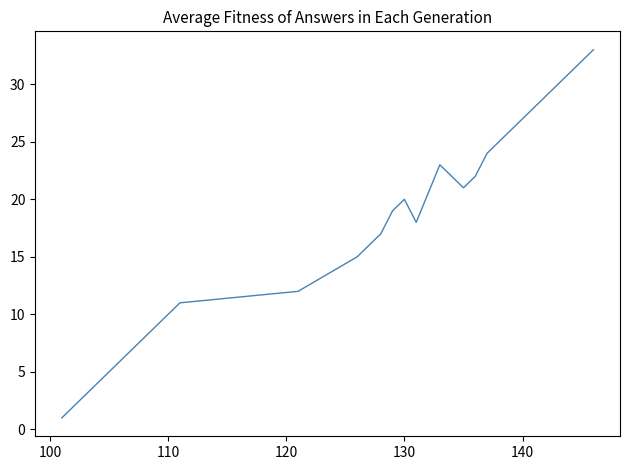

What is the difference between the maximum and minimum values?

32